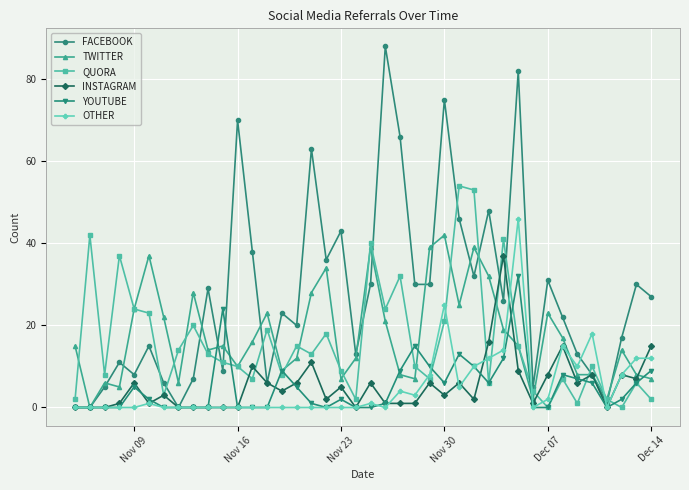

What is the maximum value shown in the chart?

88